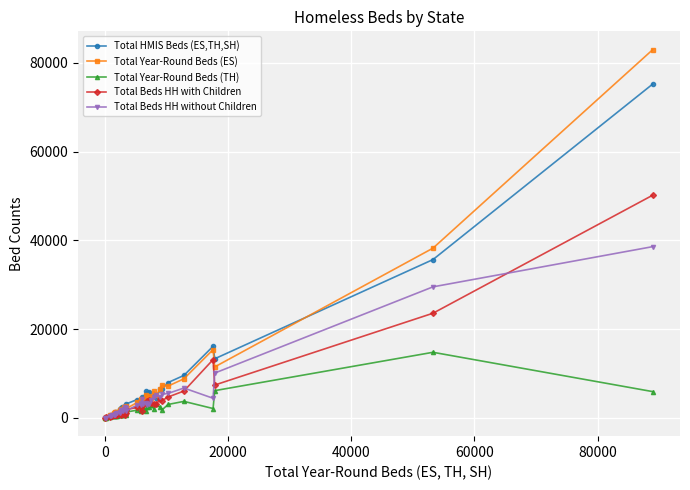

List the series in order of their peak value, highest first.

Total Year-Round Beds (ES), Total HMIS Beds (ES,TH,SH), Total Beds HH with Children, Total Beds HH without Children, Total Year-Round Beds (TH)